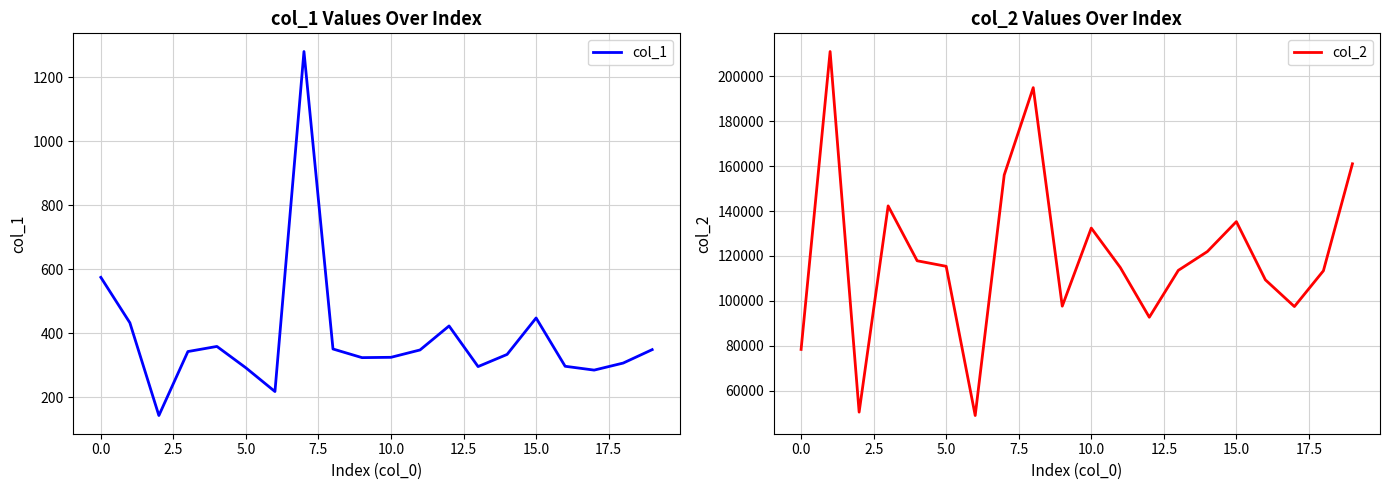

Reading left to right, list all the values displayed in this chart.

col_1: 575	433	143	343	359	292	218	1281	351	324	325	348	423	296	334	448	297	285	307	349
col_2: 78417	211004	50502	142295	117869	115405	48990	156055	194936	97668	132426	114874	92736	113602	121966	135297	109385	97489	113425	161038